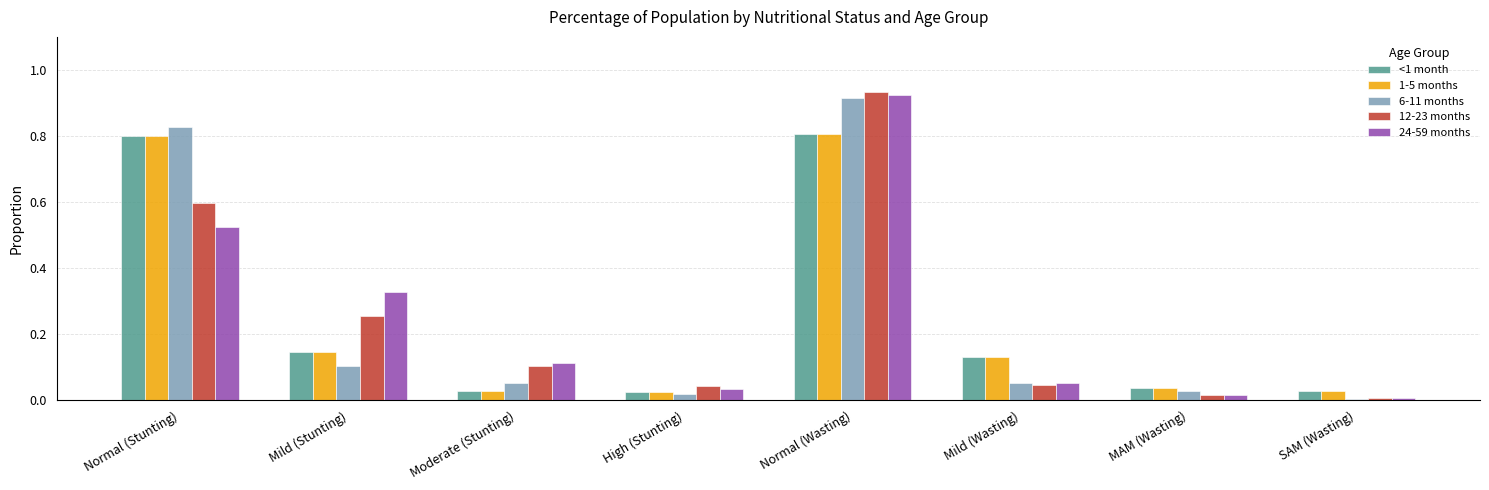

What are all the series names shown in the legend?

<1 month, 1-5 months, 6-11 months, 12-23 months, 24-59 months